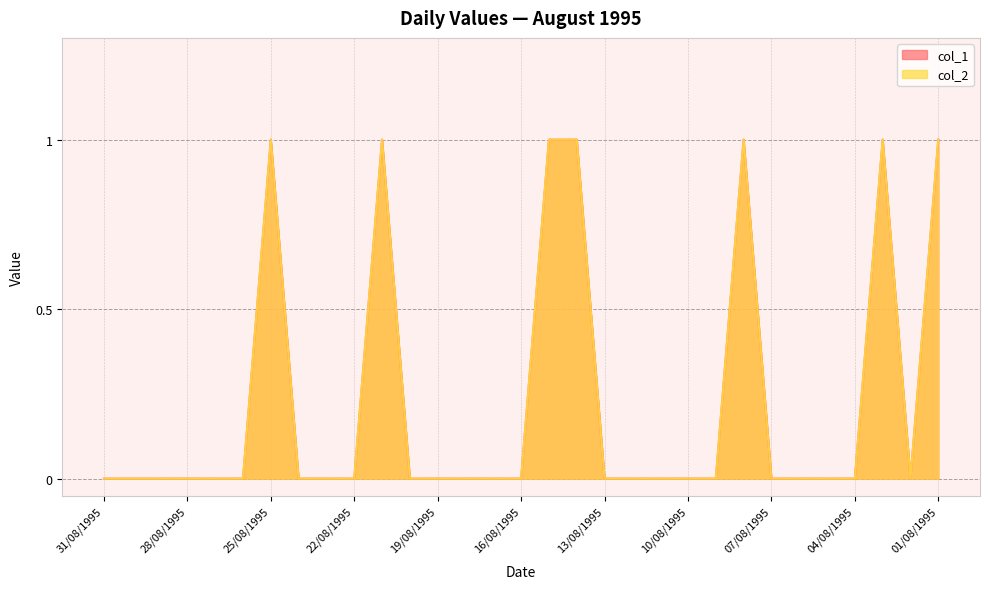

How many lines are shown in the chart?

2